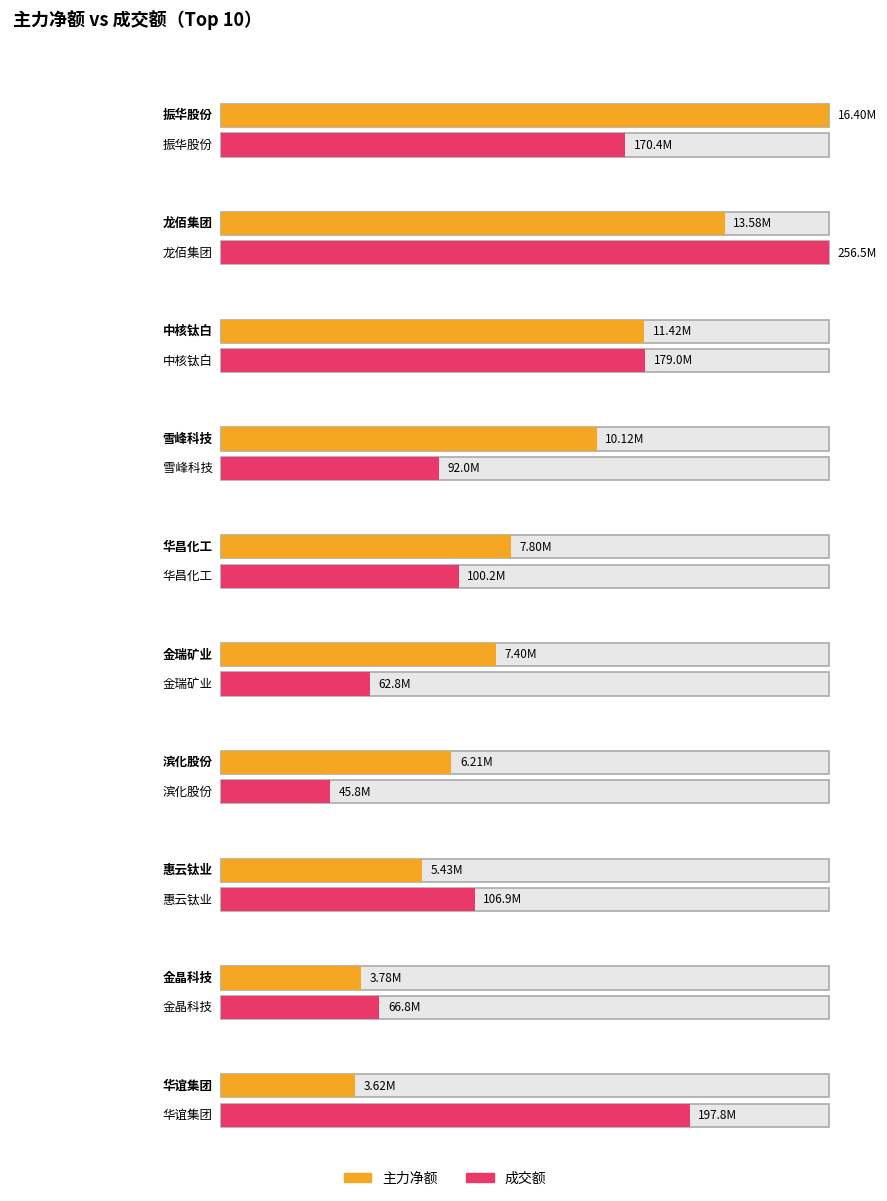

What is the label of the 7th bar from the right?

雪峰科技